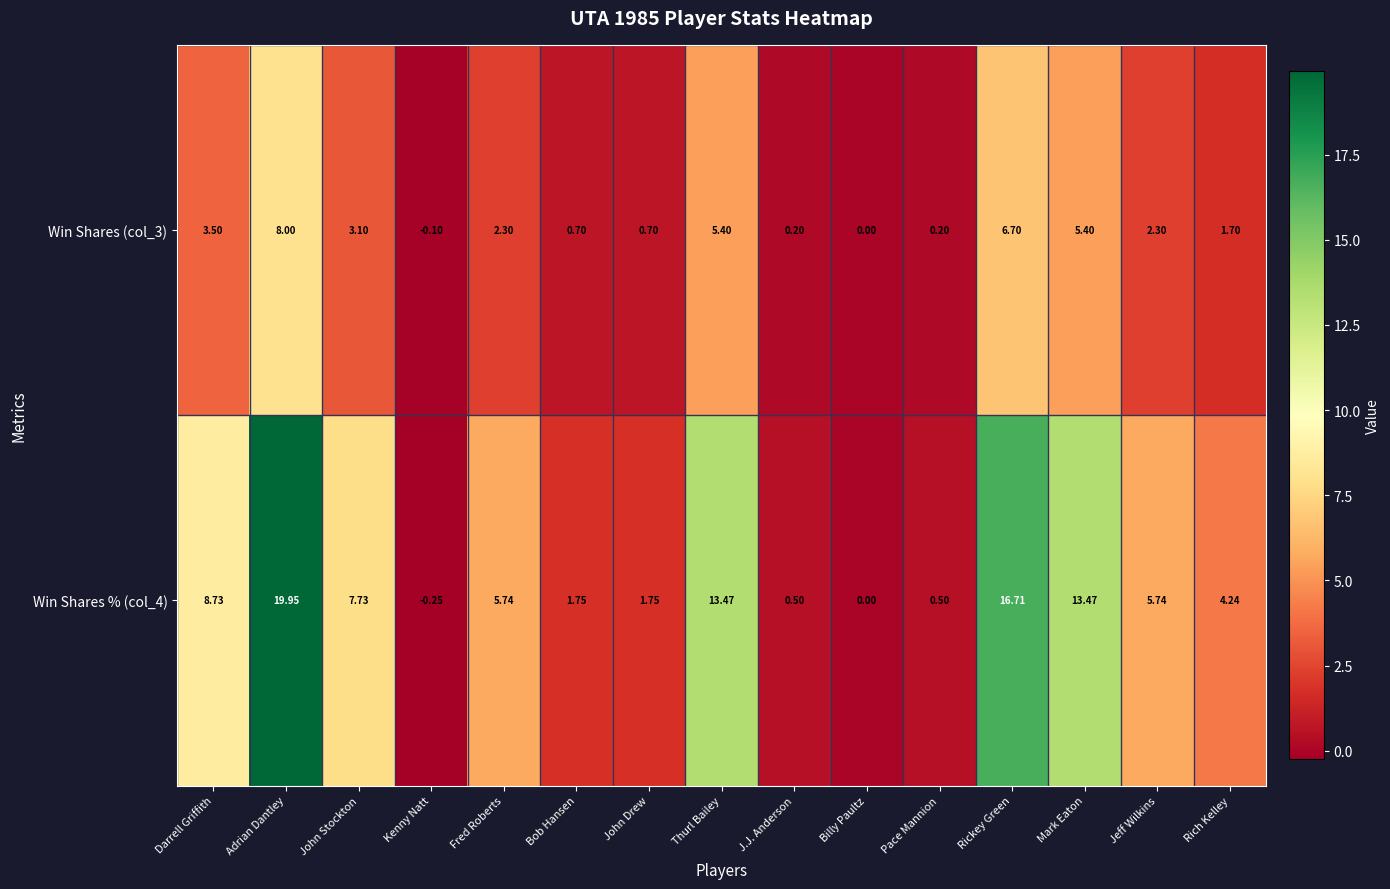

Is the value of Win Shares % (col_4) at Bob Hansen greater than the value of Win Shares (col_3) at Adrian Dantley?

No